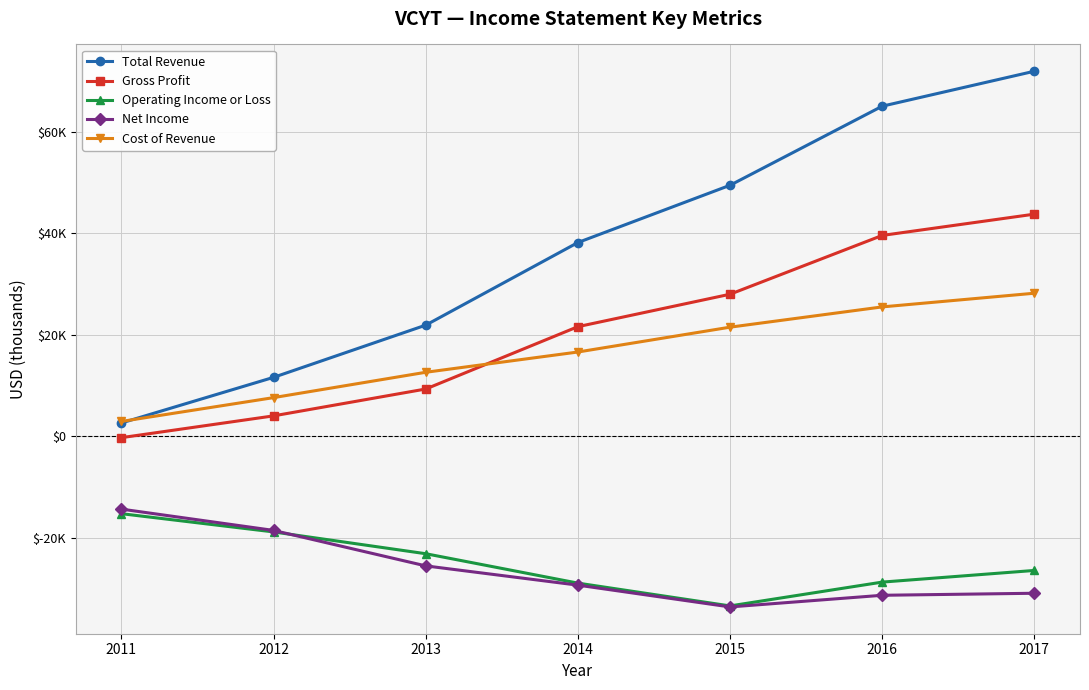

Which category has the lowest value across all series?

2015